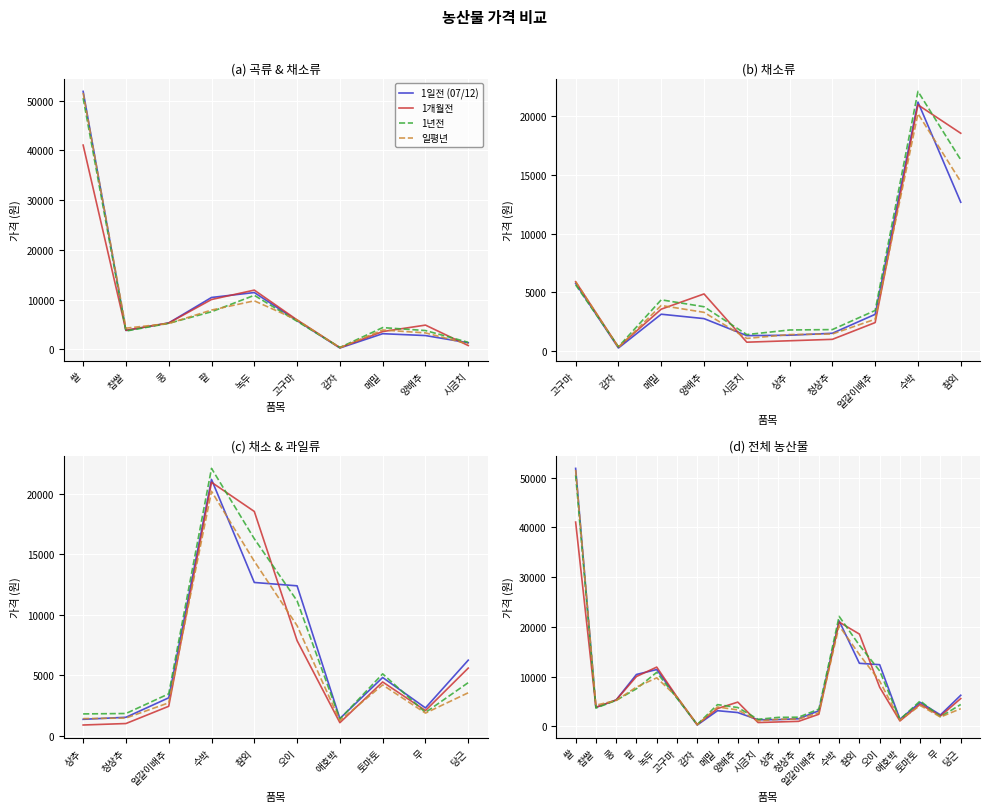

Which category has the highest value in the 1년전 series?

쌀